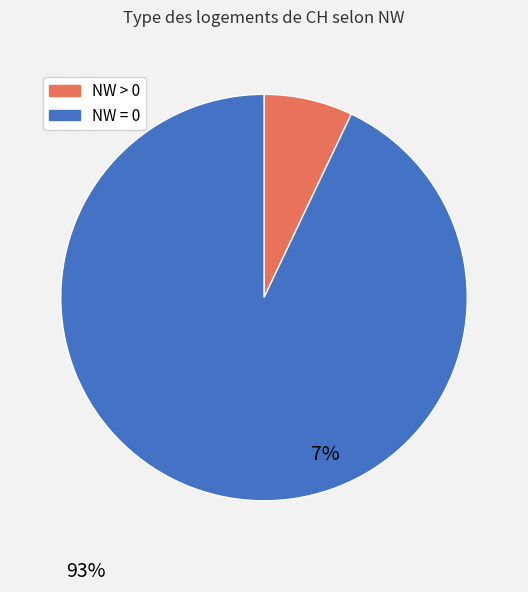

Is there a majority slice in this chart?

Yes